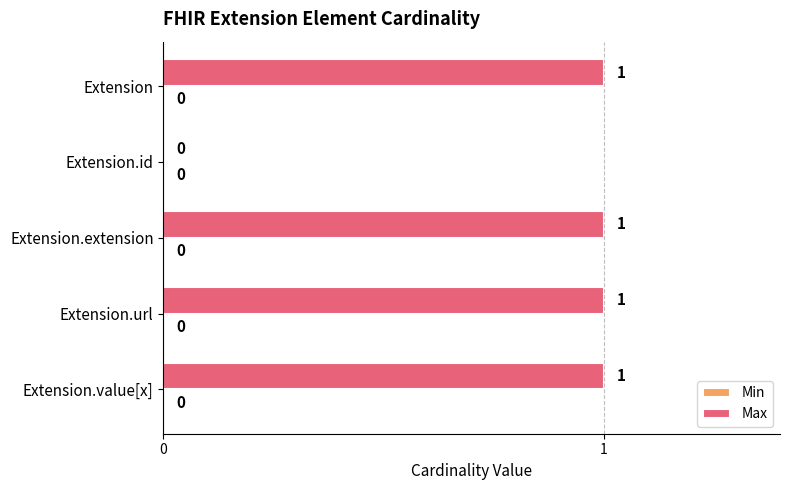

Approximately how many times larger is the value at Extension.value[x] compared to Extension?

1.0